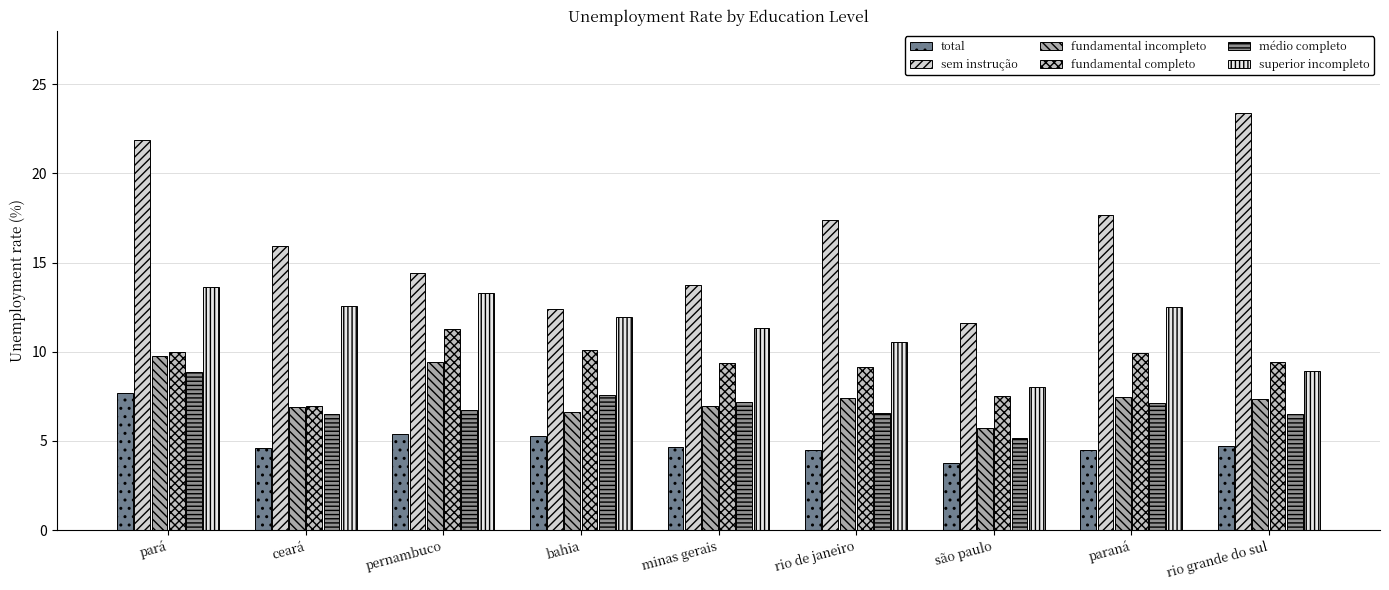

Where does the superior incompleto series first go above 11?

pará